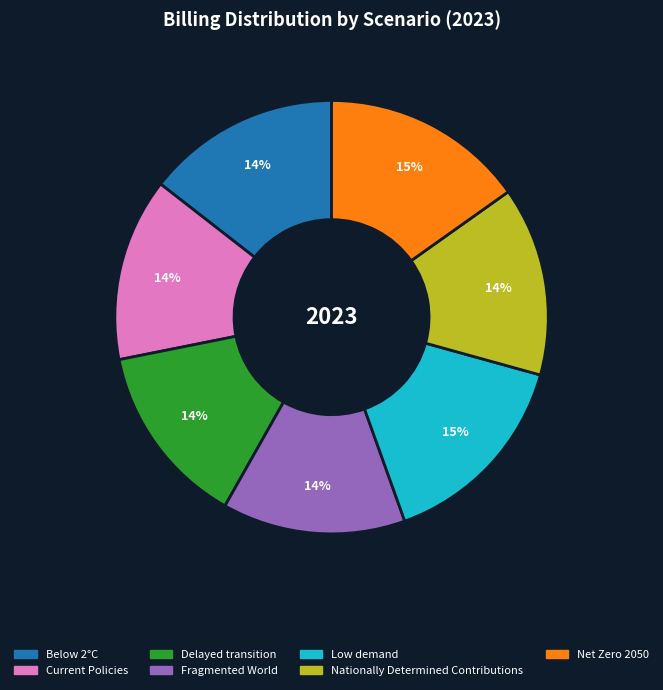

Does any single category account for the majority?

No